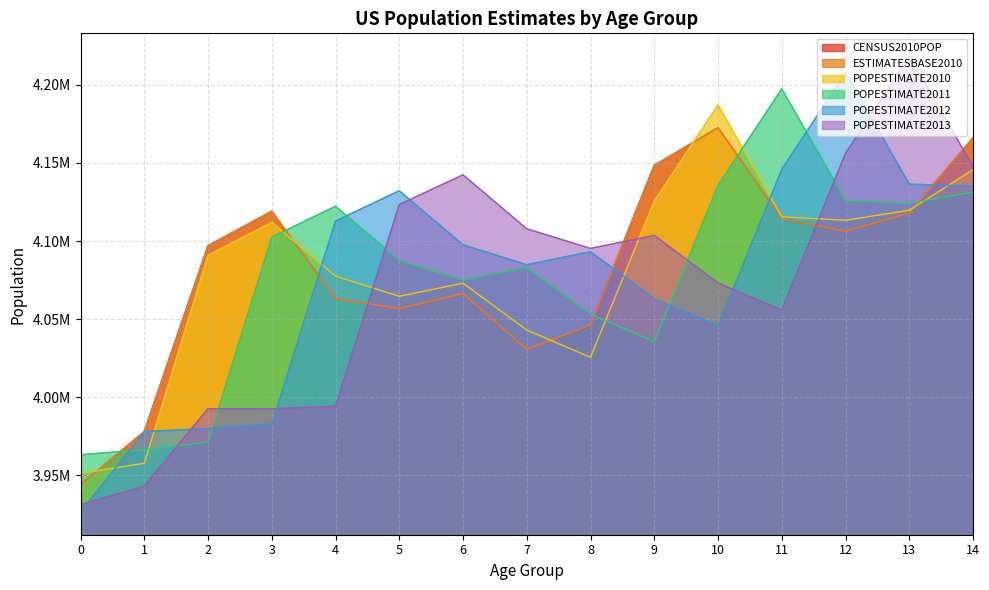

What is the minimum value for POPESTIMATE2011?

3963239